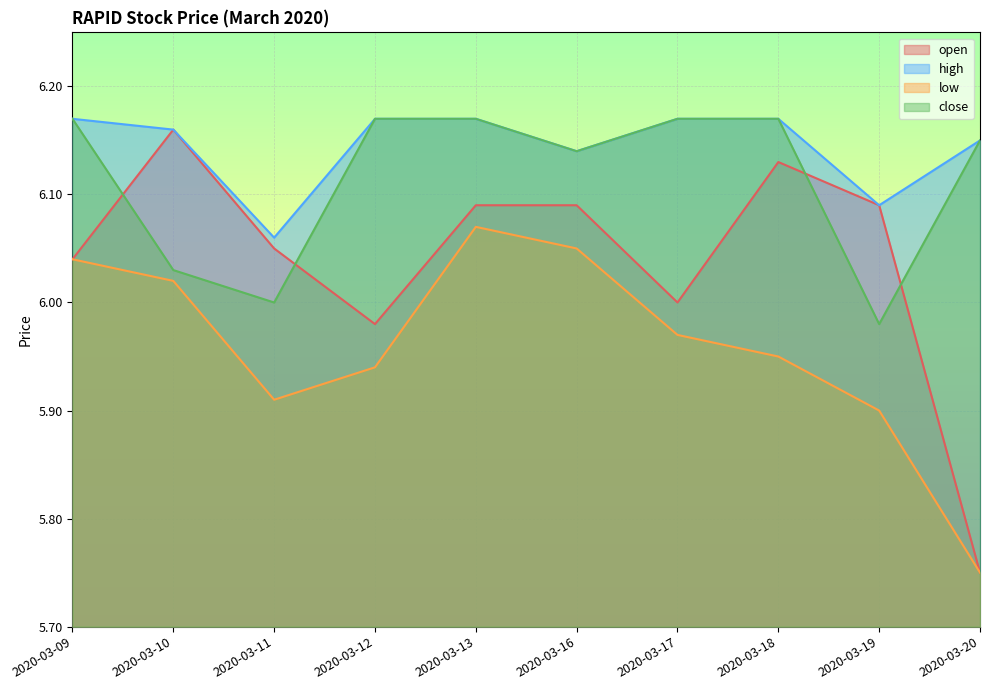

Where does the close series first go above 6?

2020-03-09